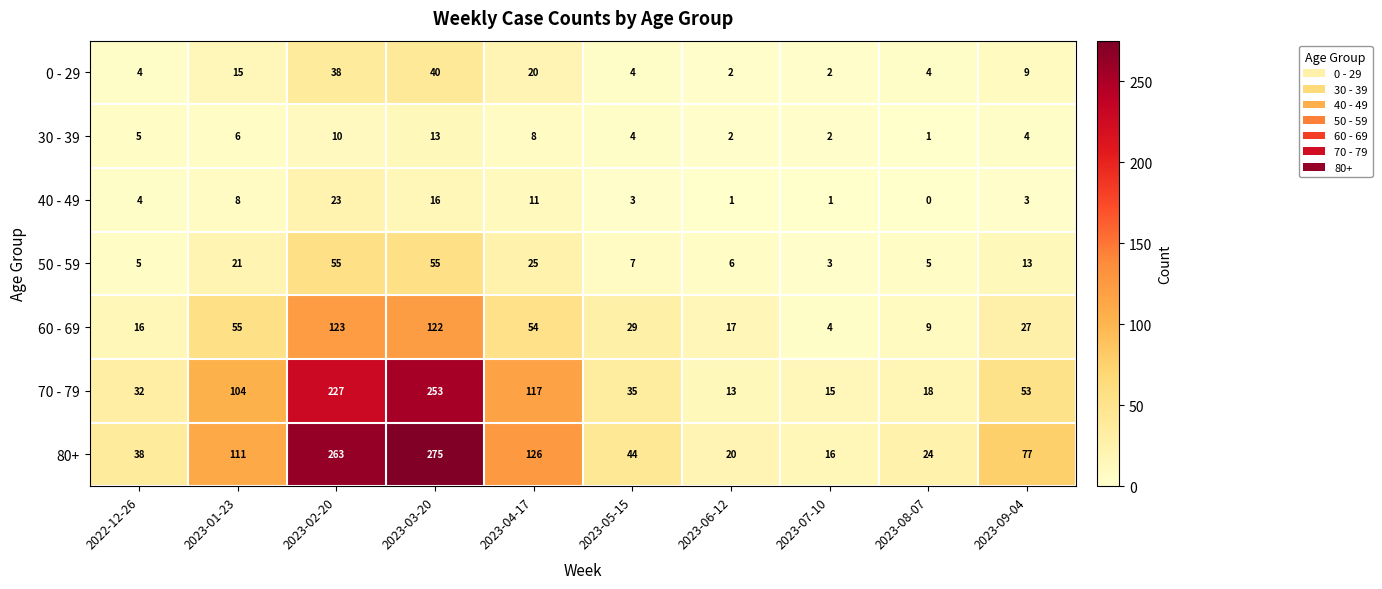

At which category does the chart reach its minimum across all series?

2023-08-07